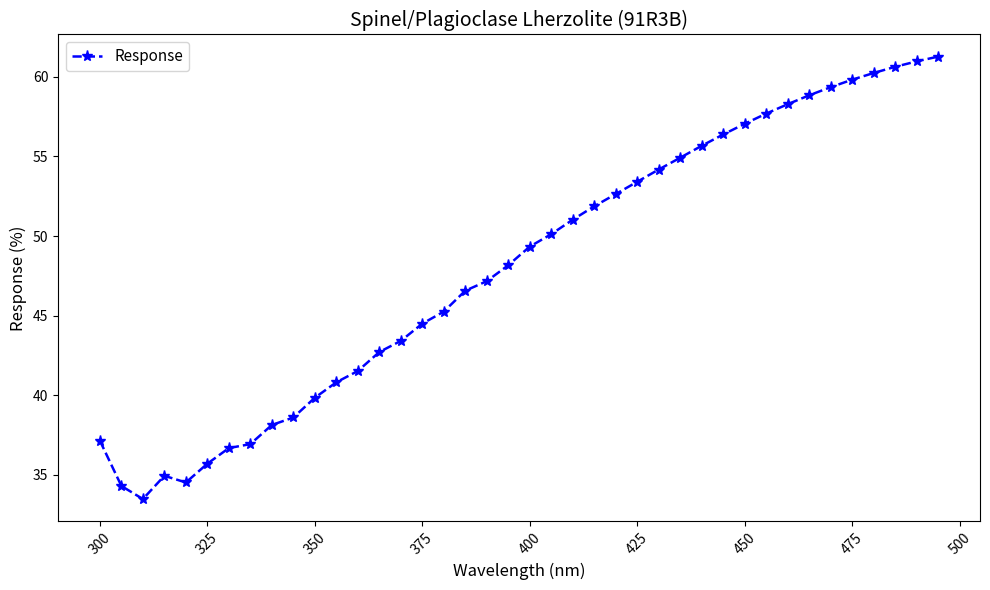

What is the smallest value displayed?

33.5